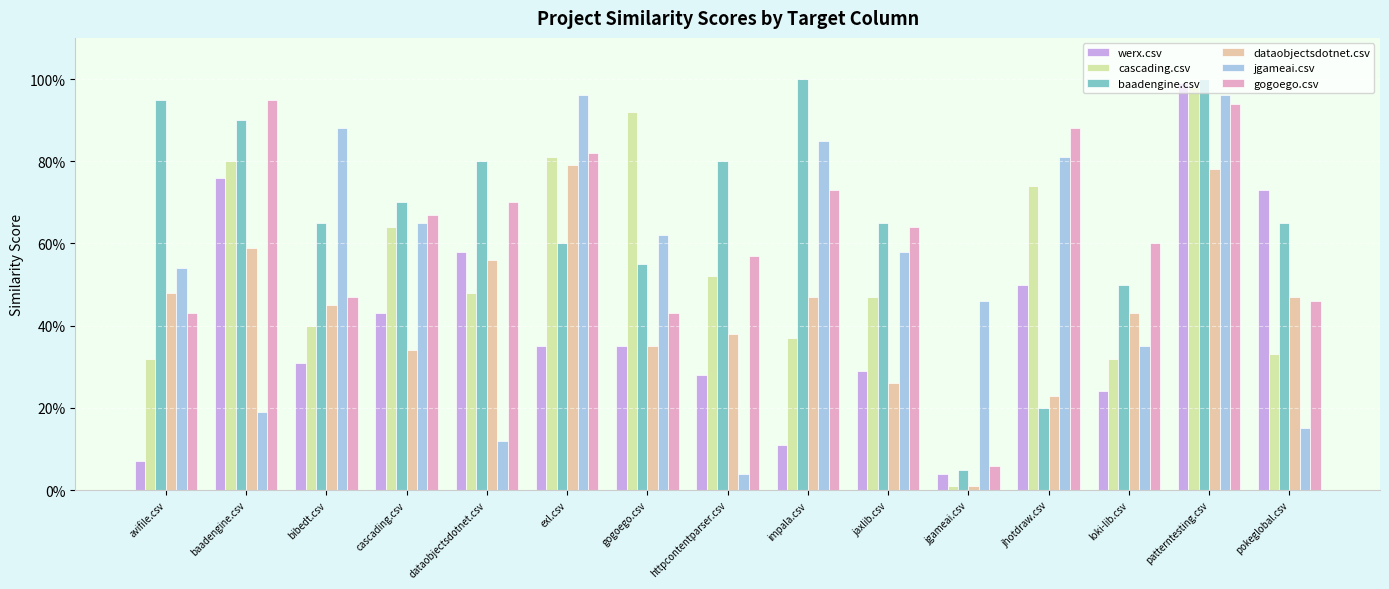

What is the highest value of the baadengine.csv series?

1.0